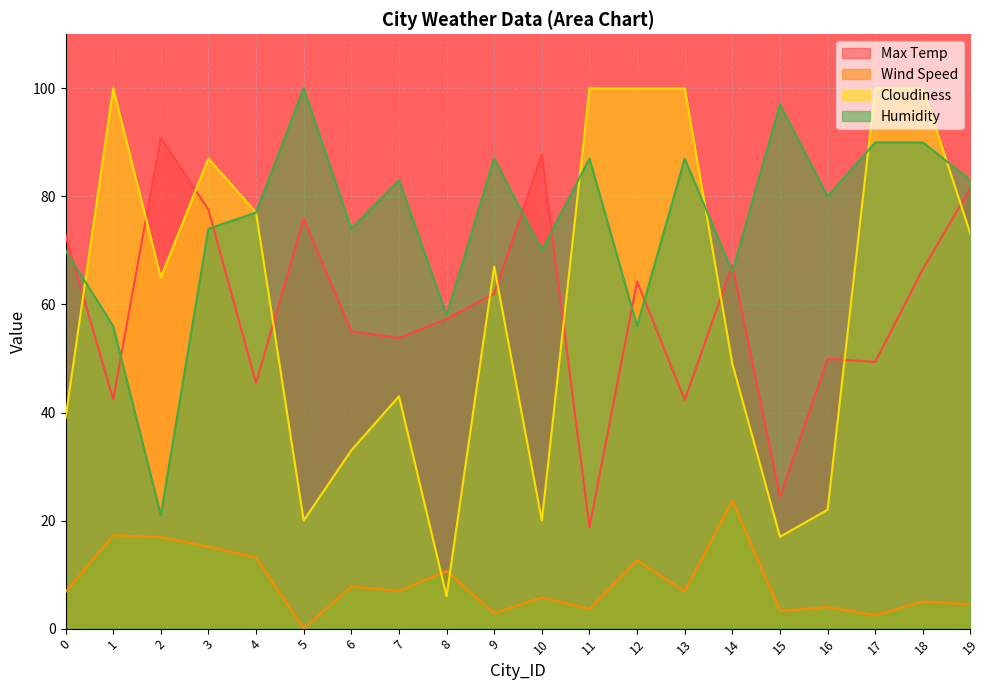

List the labels in order of Cloudiness value, largest first.

1, 11, 12, 13, 17, 18, 3, 4, 19, 9, 2, 14, 7, 0, 6, 16, 5, 10, 15, 8